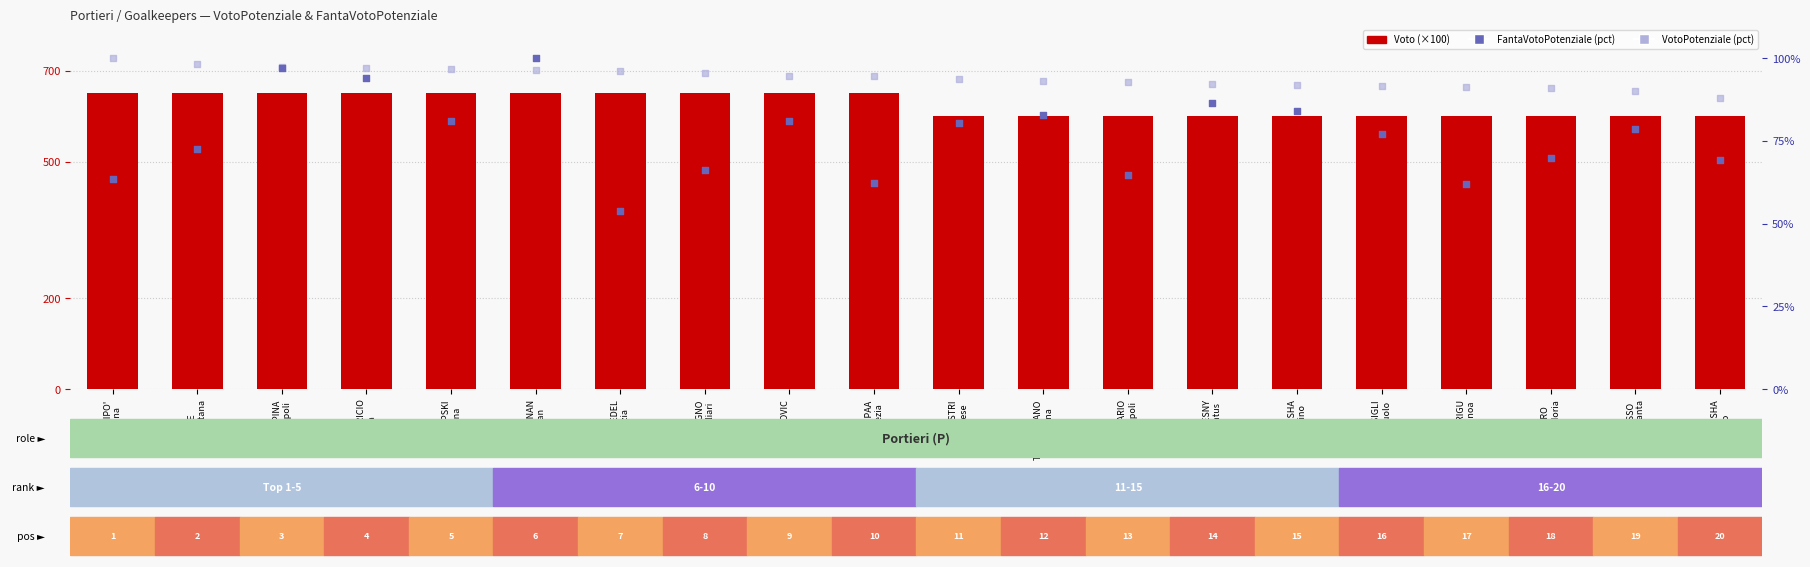

Which series reaches the maximum Y coordinate?

Voto (scaled)